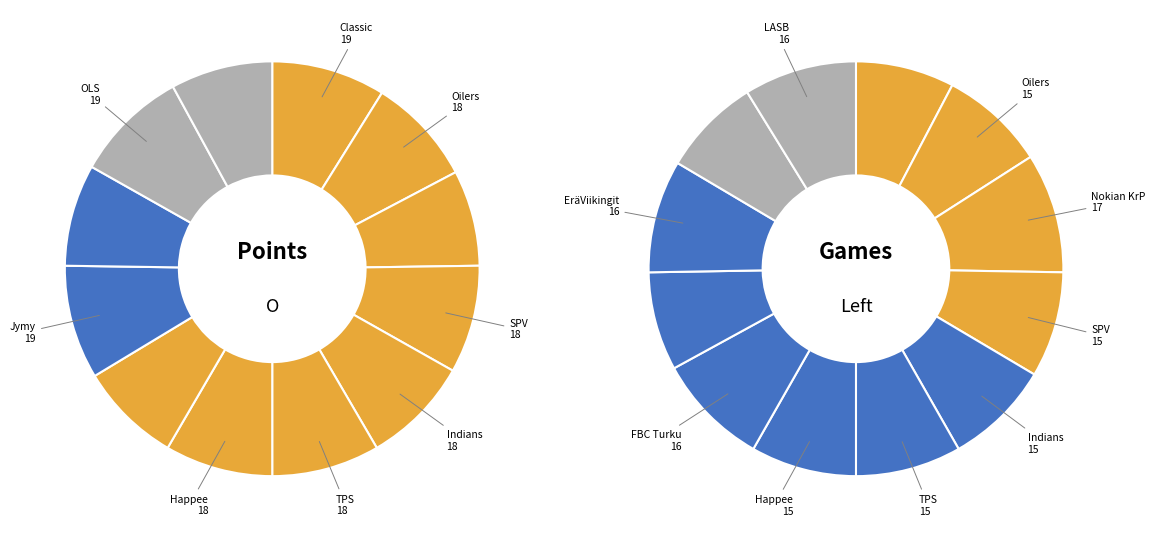

How many slices are in this pie chart?

12